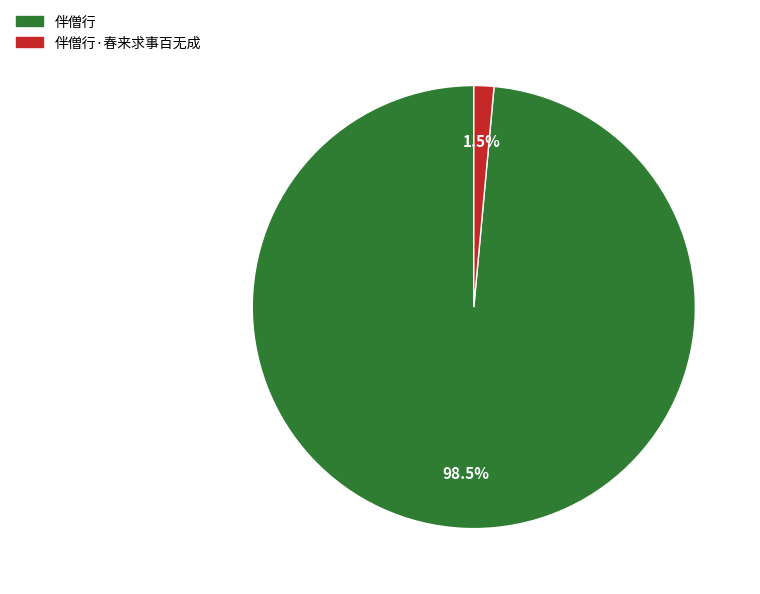

Is there any slice that represents more than half of the pie?

Yes